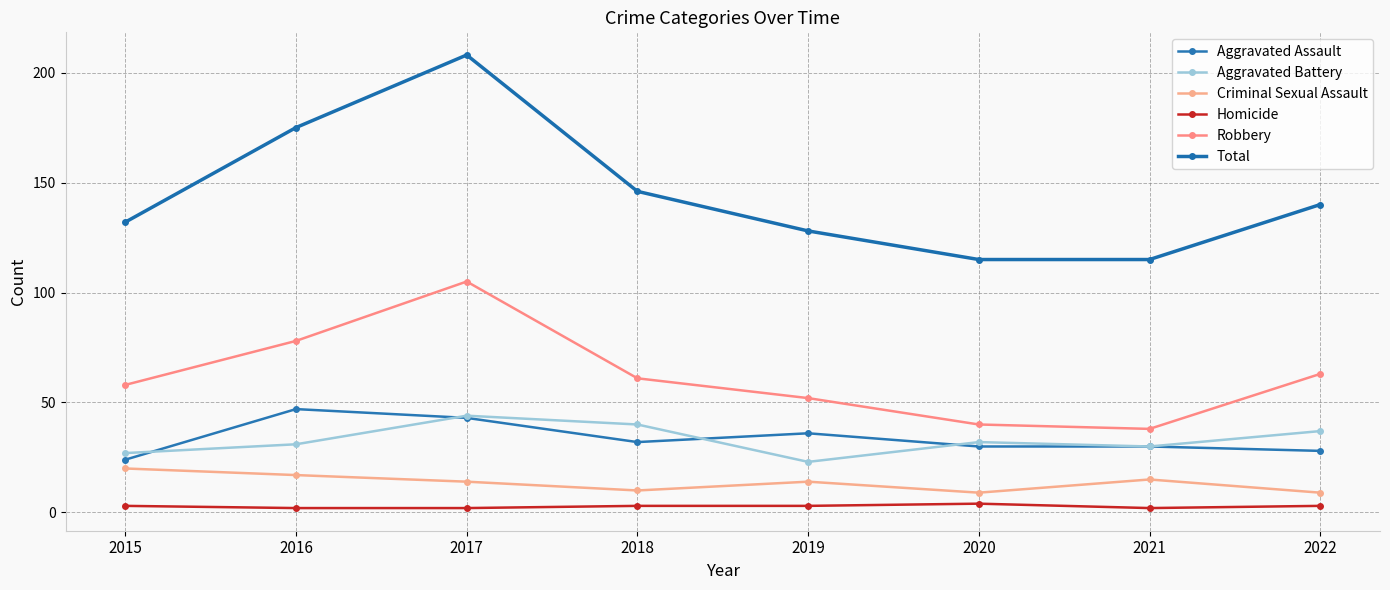

Reading left to right, list all the values displayed in this chart.

Aggravated Assault: 24	47	43	32	36	30	30	28
Aggravated Battery: 27	31	44	40	23	32	30	37
Criminal Sexual Assault: 20	17	14	10	14	9	15	9
Homicide: 3	2	2	3	3	4	2	3
Robbery: 58	78	105	61	52	40	38	63
Total: 132	175	208	146	128	115	115	140